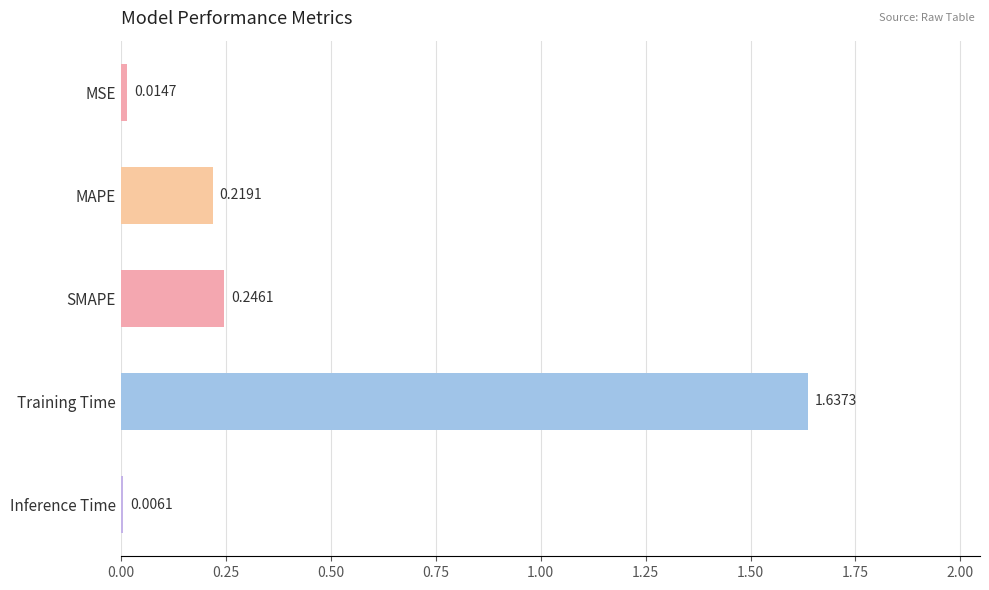

What is the change in value from MSE to SMAPE?

+0.2